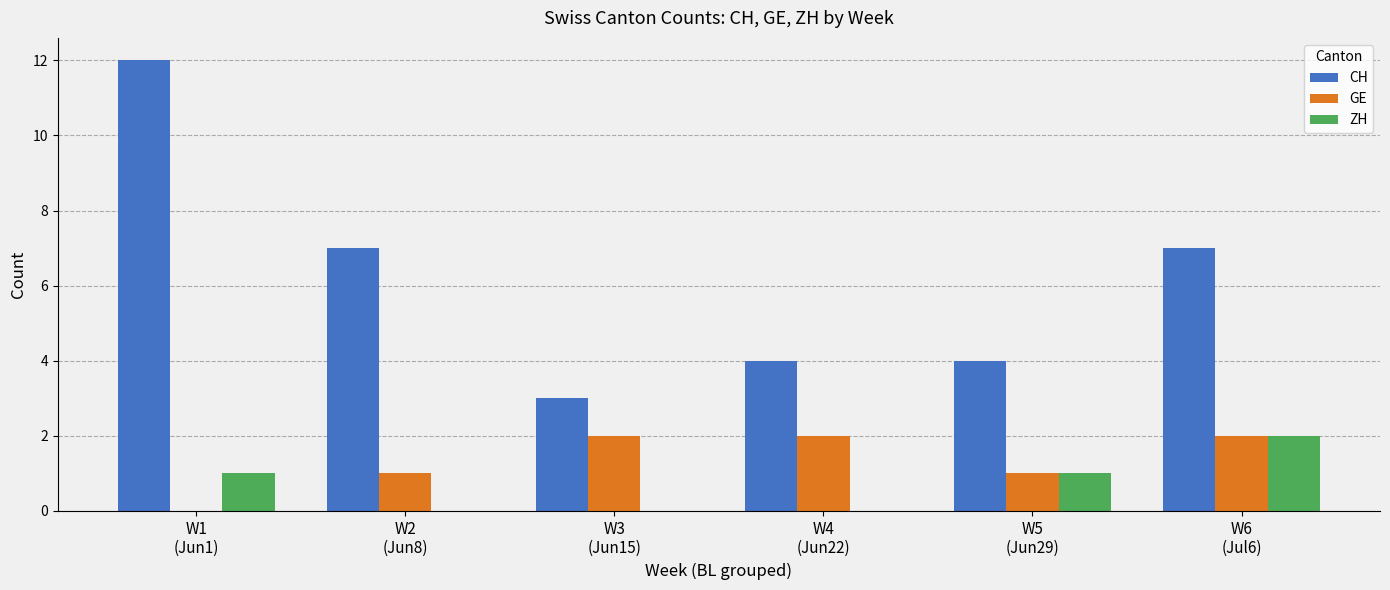

Is it true that CH equals 2 at W3
(Jun15)?

False